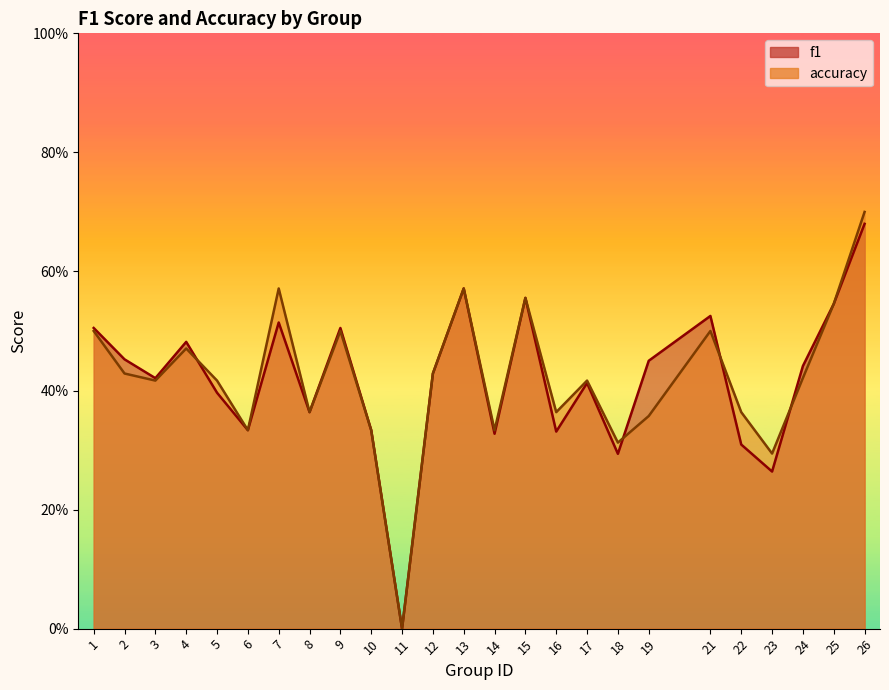

Which series has the largest total across all categories?

accuracy